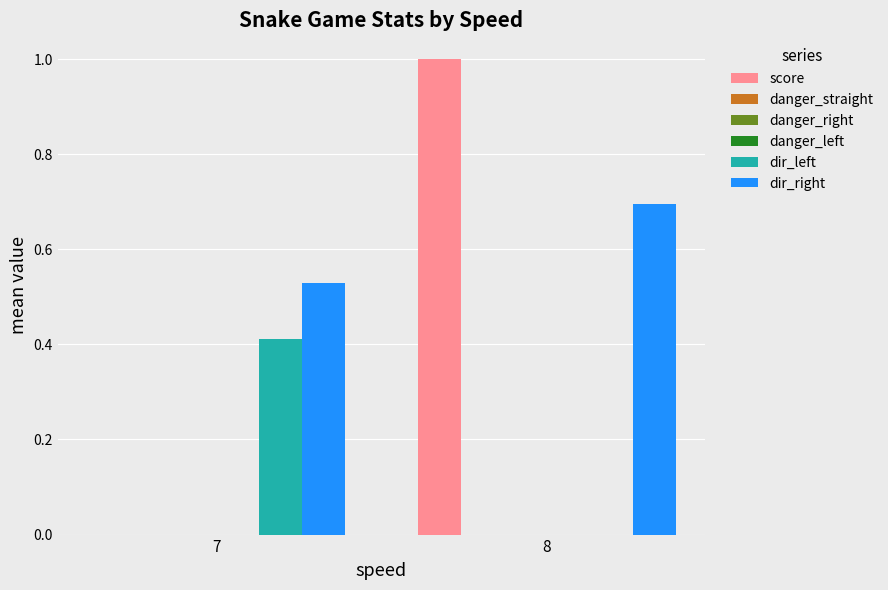

Reading left to right, extract all data points from this chart.

score: 0.0	1.0
danger_straight: 0.0	0.0
danger_right: 0.0	0.0
danger_left: 0.0	0.0
dir_left: 0.4	0.0
dir_right: 0.5	0.7